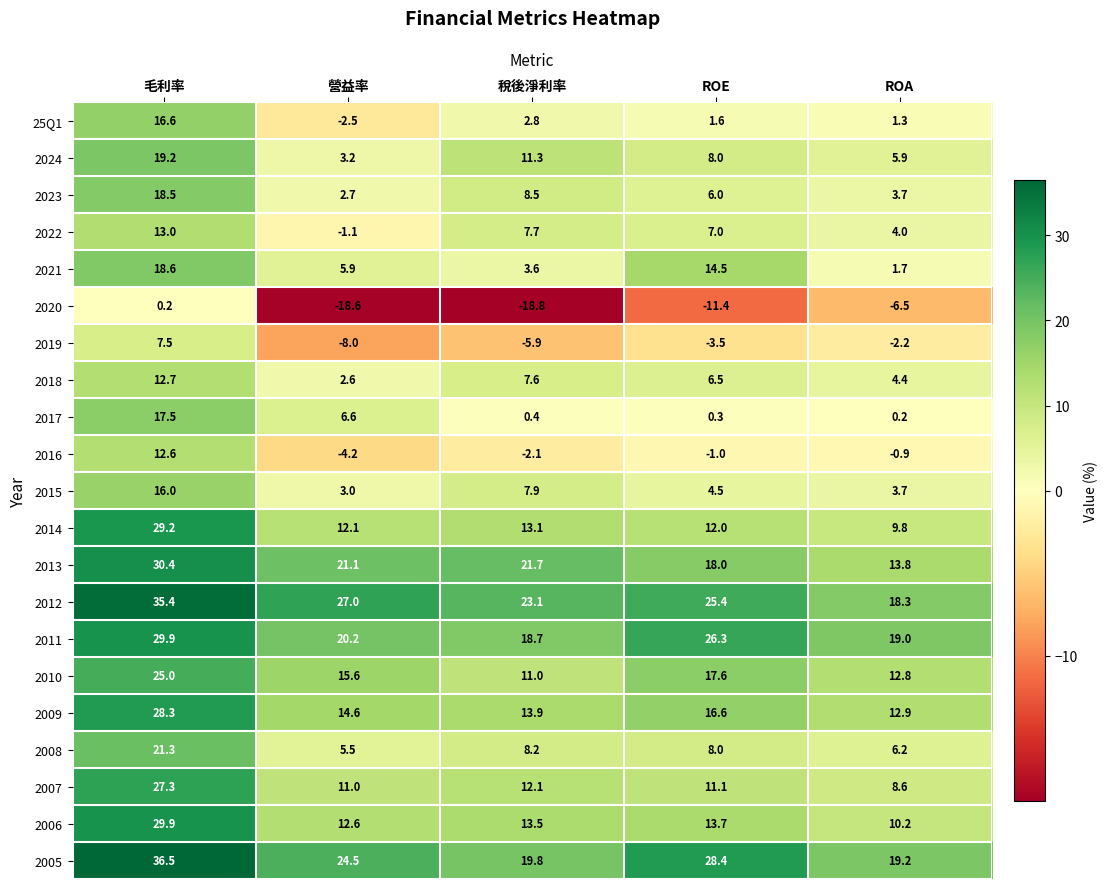

Which series has the largest total across all categories?

2012